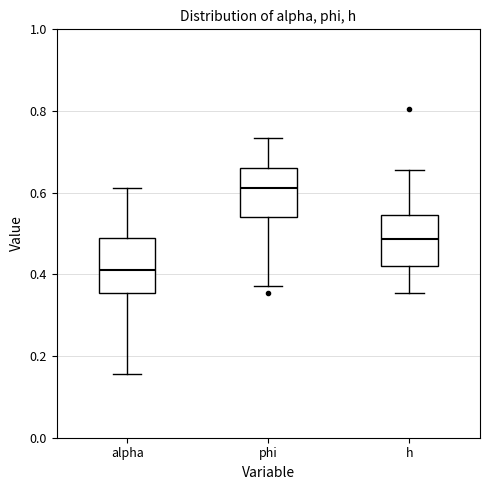

Where is the upper edge of the box for alpha on the y-axis? The values are not printed on the chart, so give them approximately, as read against the axis.

0.48